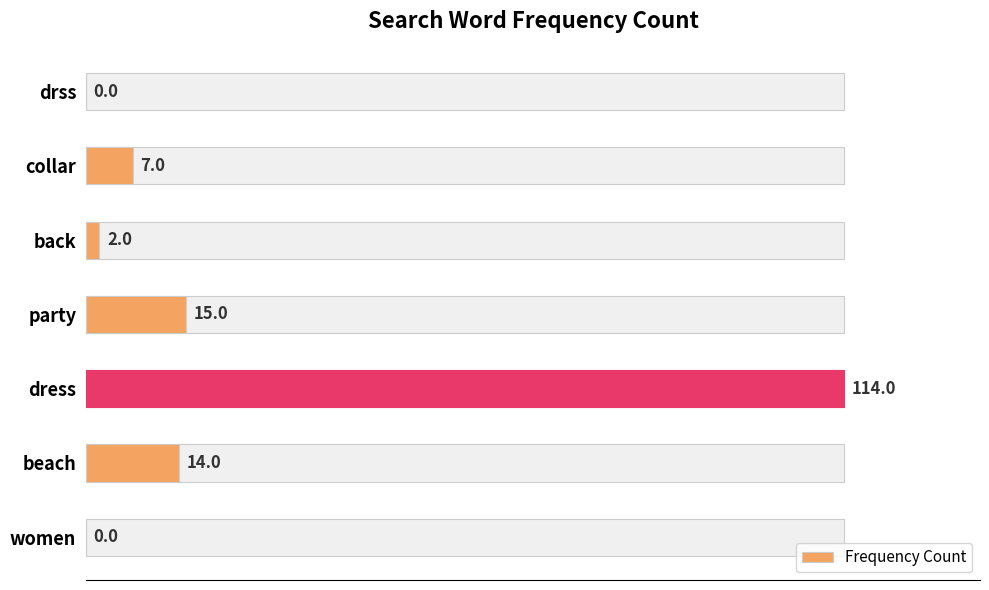

Are the bars horizontal?

Yes